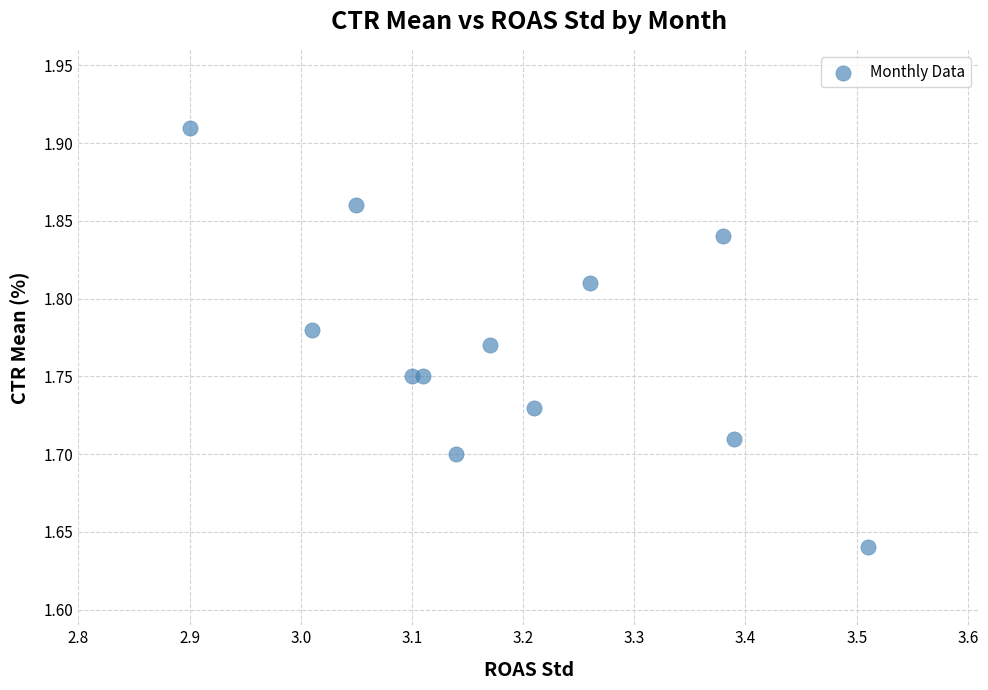

What is the range of X values (max minus min)?

0.6